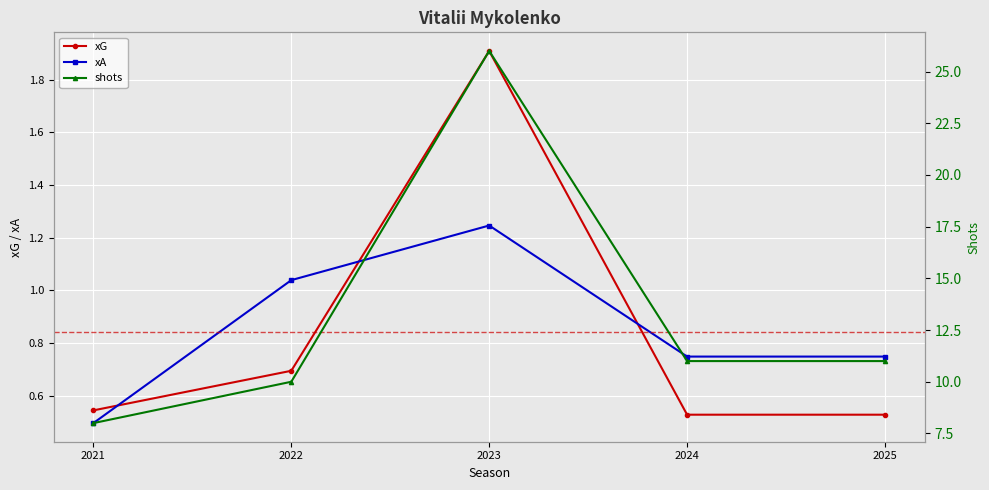

What is the lowest value of the shots series?

8.0